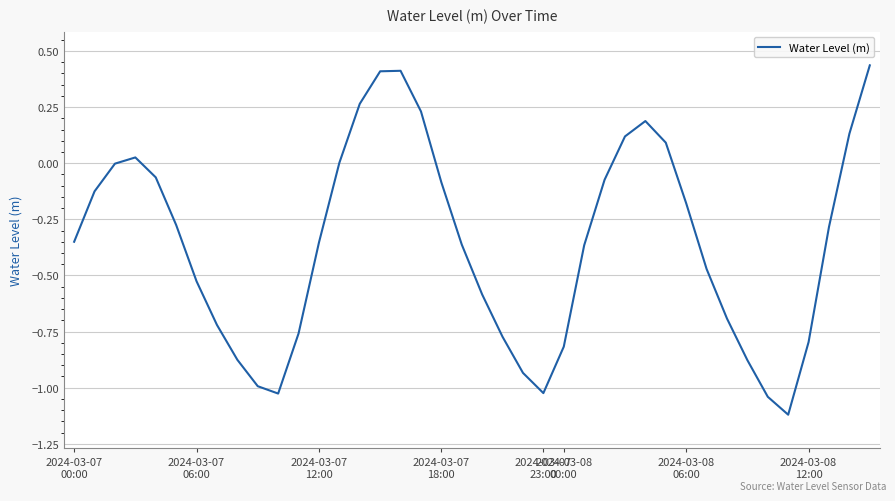

What is the difference between the maximum and minimum values?

1.6